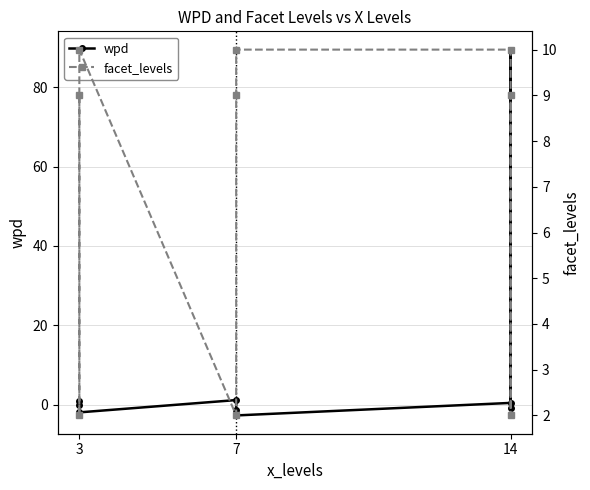

At which label is wpd closest to 43?

7